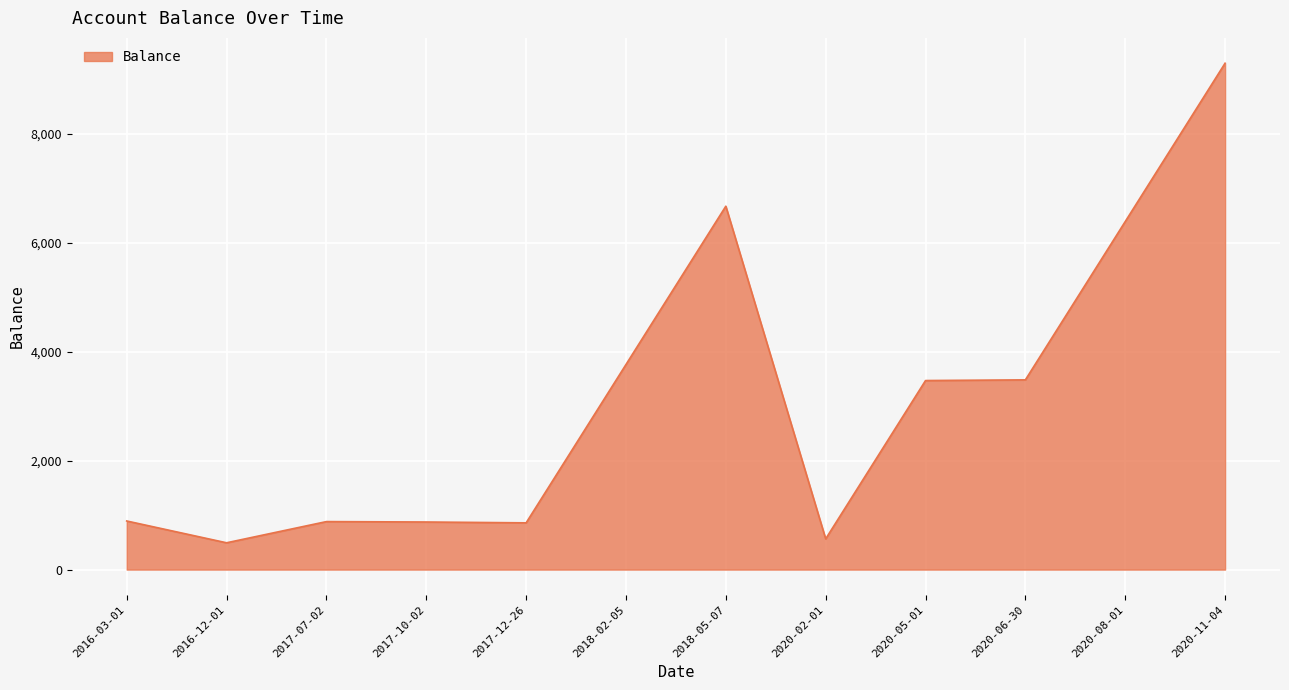

True or false: the data shows 6386.5 at 2020-08-01.

True